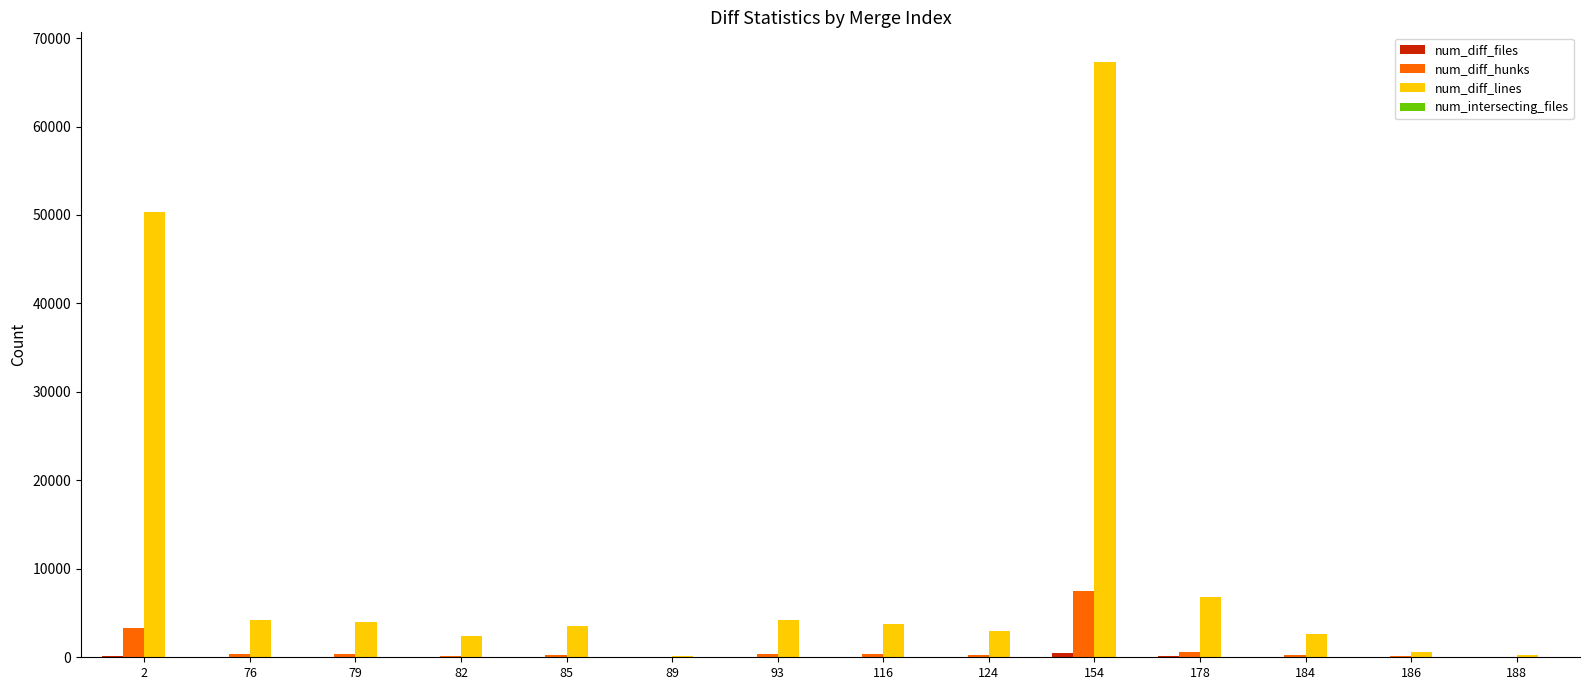

At which category is the sum across all series the highest?

154